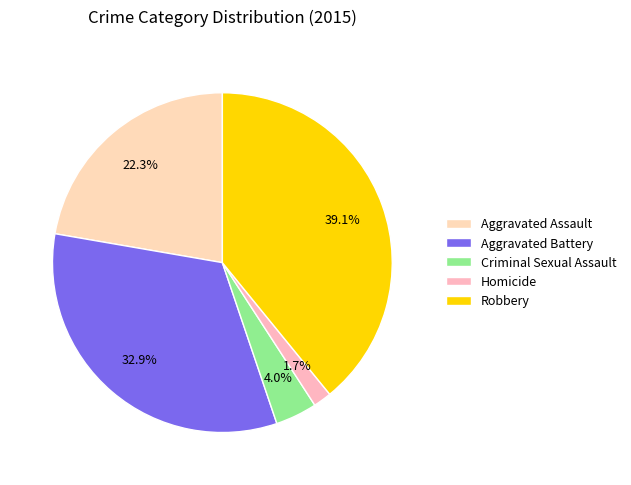

To the nearest percent, what portion does Aggravated Assault represent?

22%